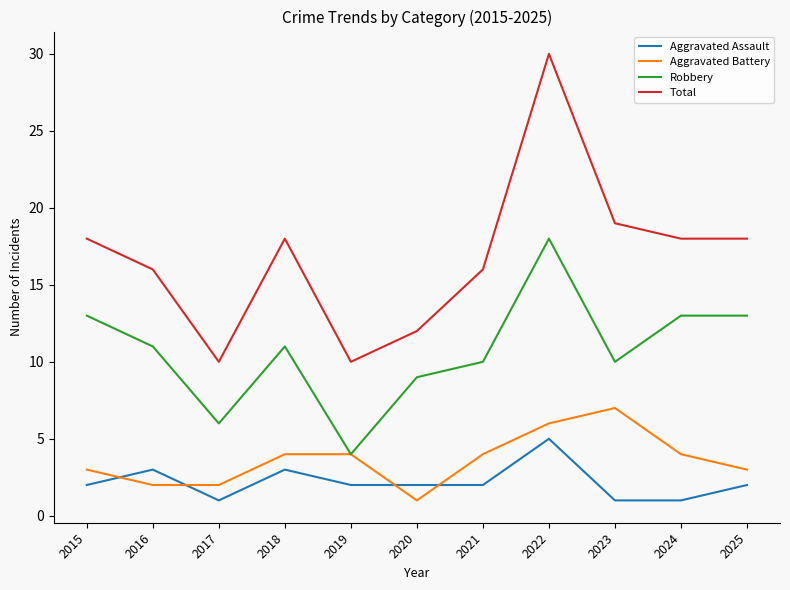

Reading left to right, extract all data points from this chart.

Aggravated Assault: 2015=2	2016=3	2017=1	2018=3	2019=2	2020=2	2021=2	2022=5	2023=1	2024=1	2025=2
Aggravated Battery: 2015=3	2016=2	2017=2	2018=4	2019=4	2020=1	2021=4	2022=6	2023=7	2024=4	2025=3
Robbery: 2015=13	2016=11	2017=6	2018=11	2019=4	2020=9	2021=10	2022=18	2023=10	2024=13	2025=13
Total: 2015=18	2016=16	2017=10	2018=18	2019=10	2020=12	2021=16	2022=30	2023=19	2024=18	2025=18